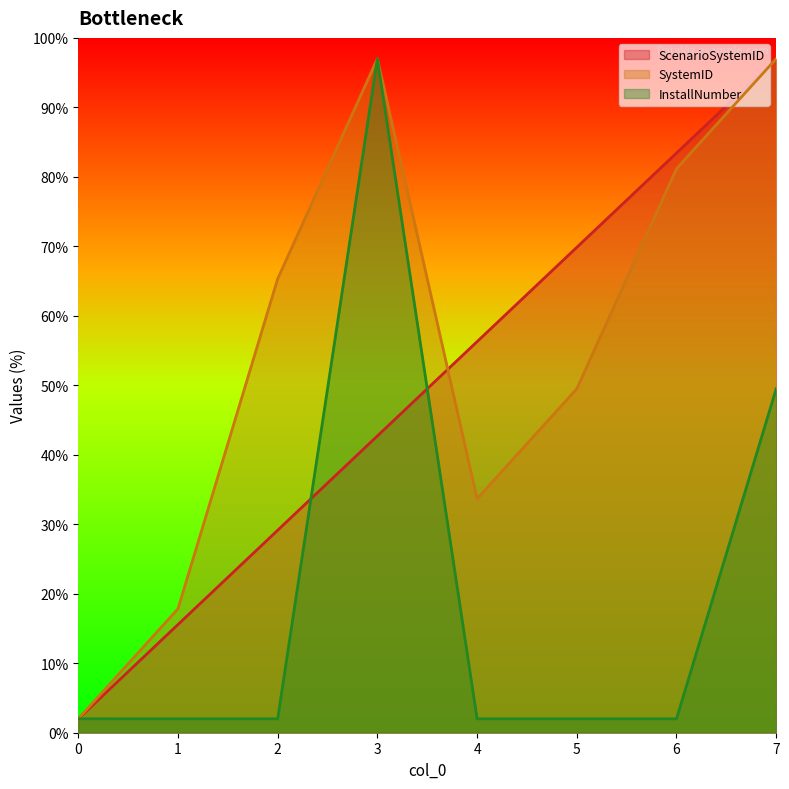

True or false: SystemID has a value of 25.0 at 5.

False